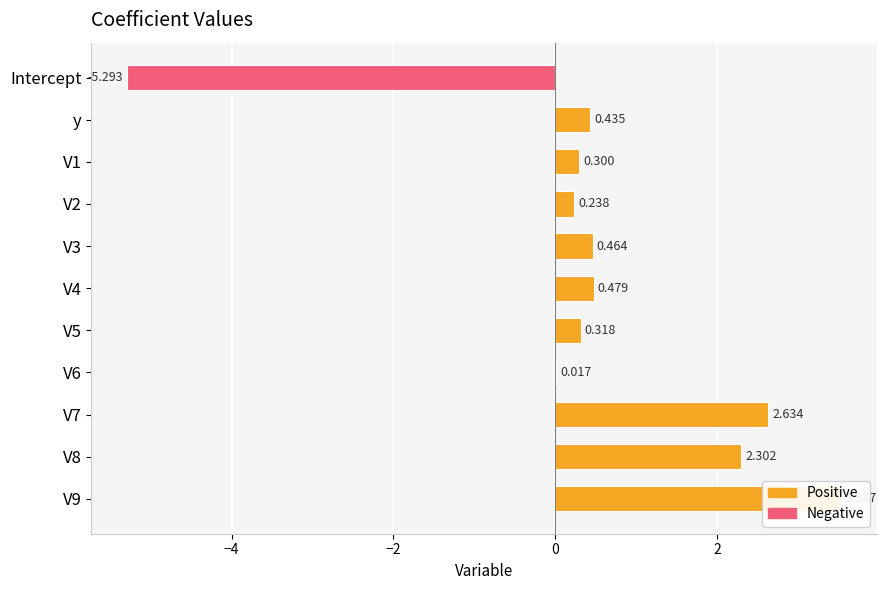

What is the value of the 4th bar from the left?

0.2